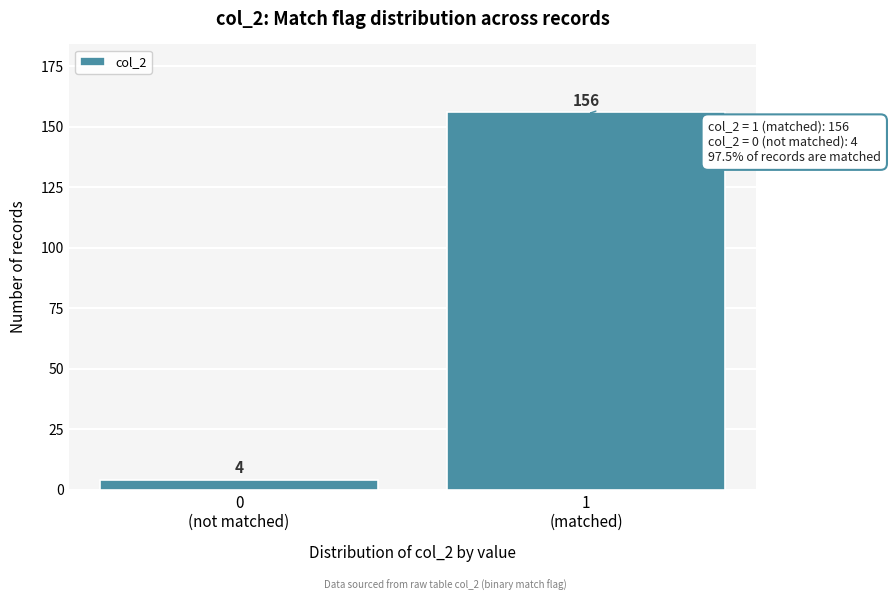

Reading left to right, list all the values displayed in this chart.

4	156